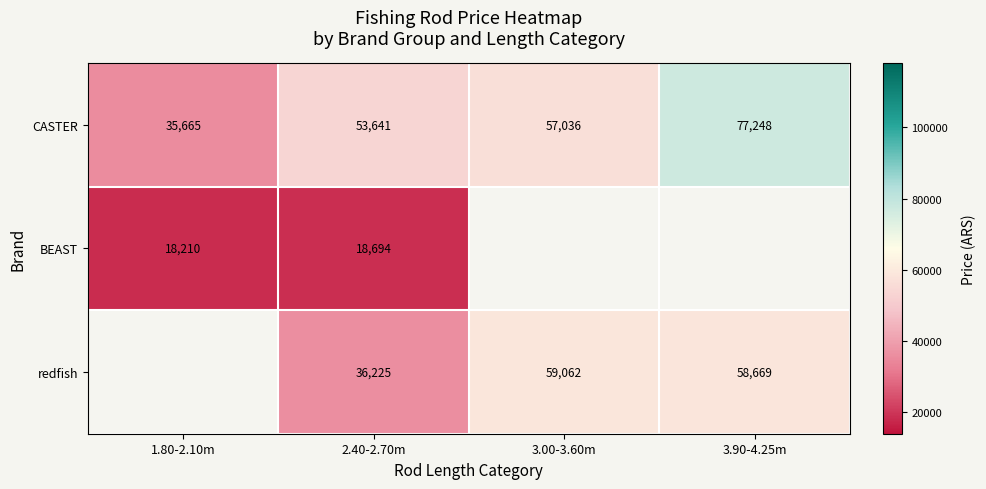

Is the value of CASTER at 3.00-3.60m greater than the value of redfish at 2.40-2.70m?

Yes